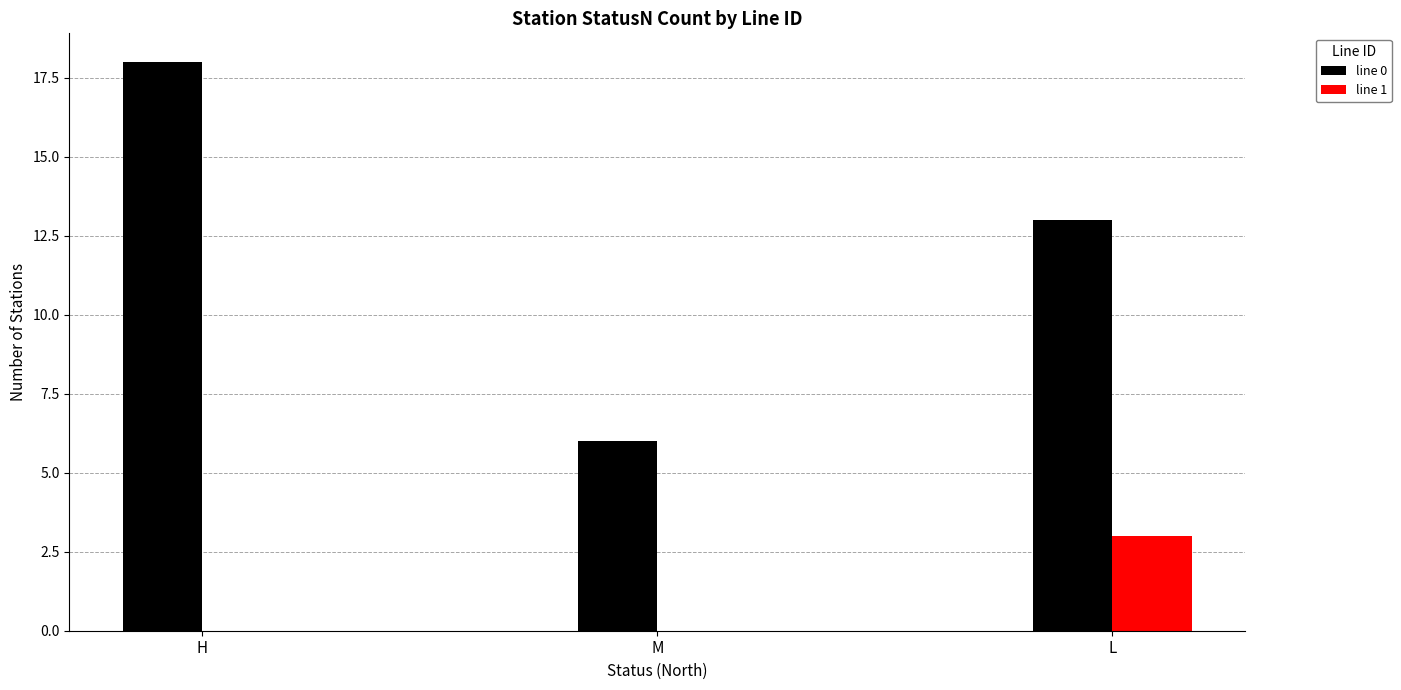

Is it true that line 0 equals 13 at L?

True